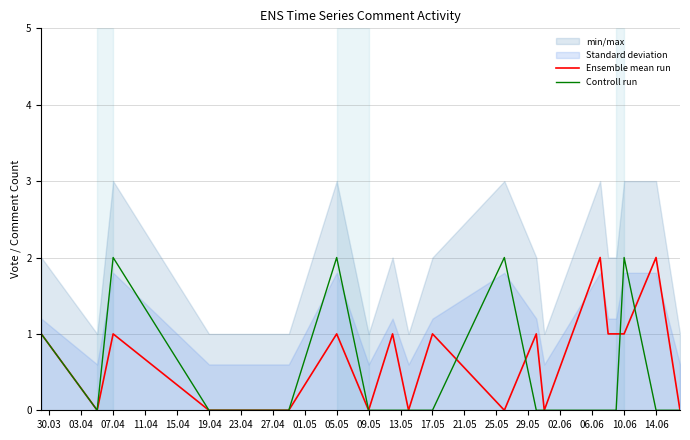

What is the value of the Controll run point at the 7th from the left?

2